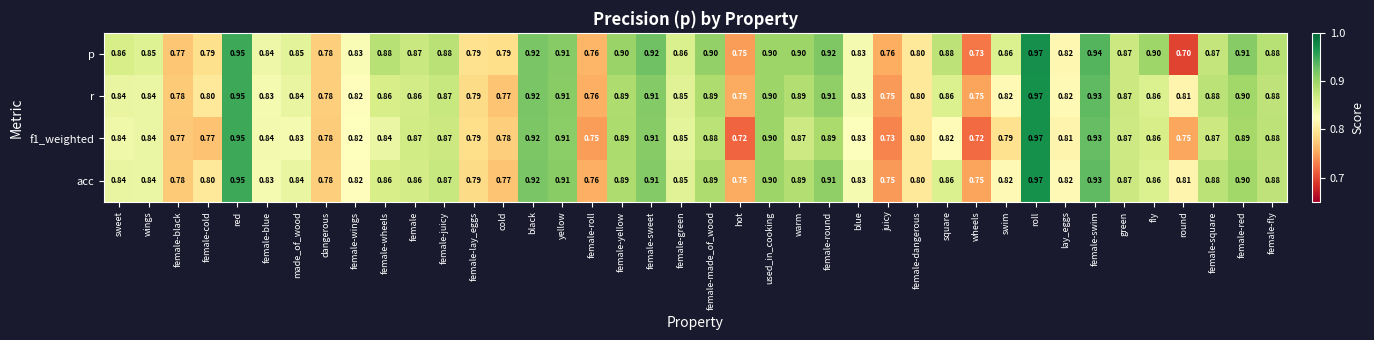

At which category is the sum across all series the highest?

roll